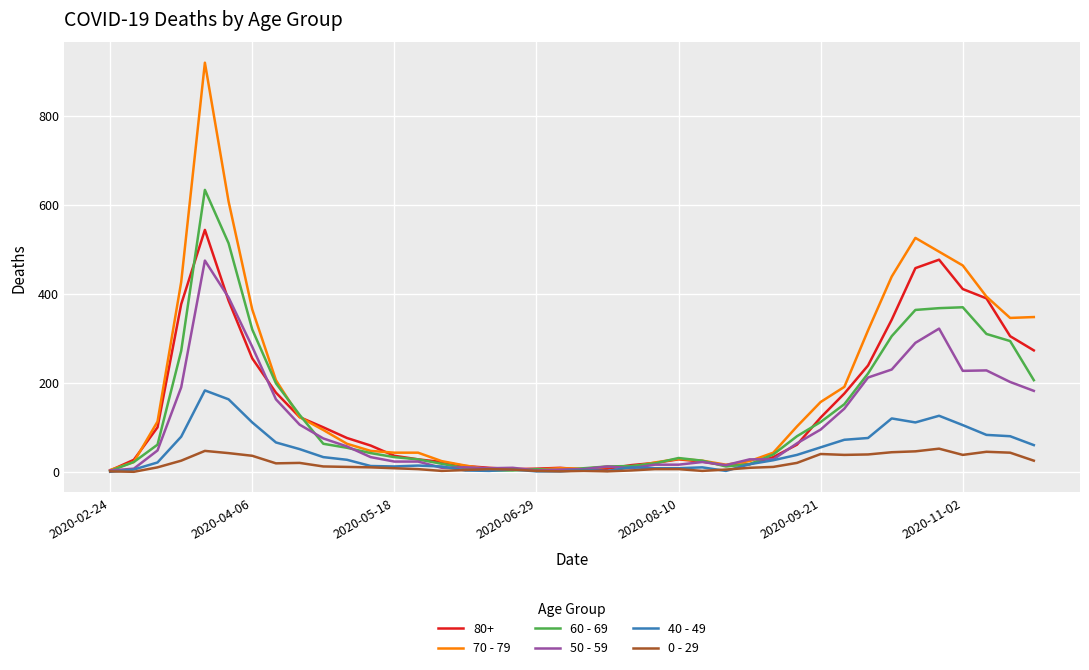

List the series in order of their peak value, lowest first.

0 - 29, 40 - 49, 50 - 59, 80+, 60 - 69, 70 - 79